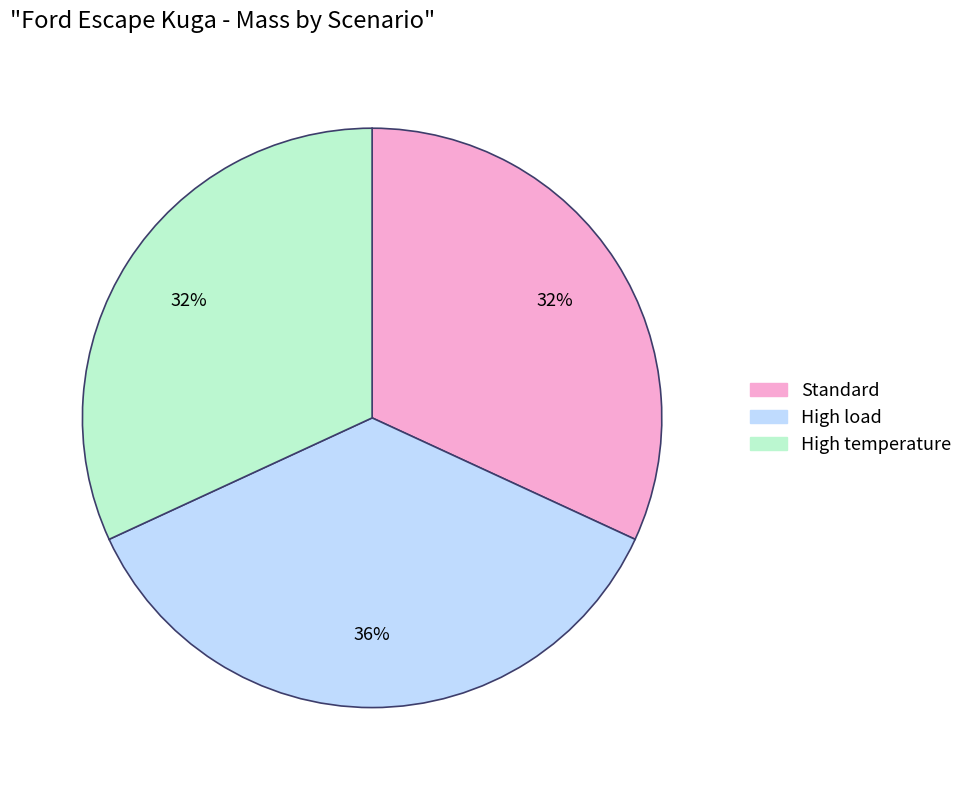

Which category has the biggest portion of the pie?

High load